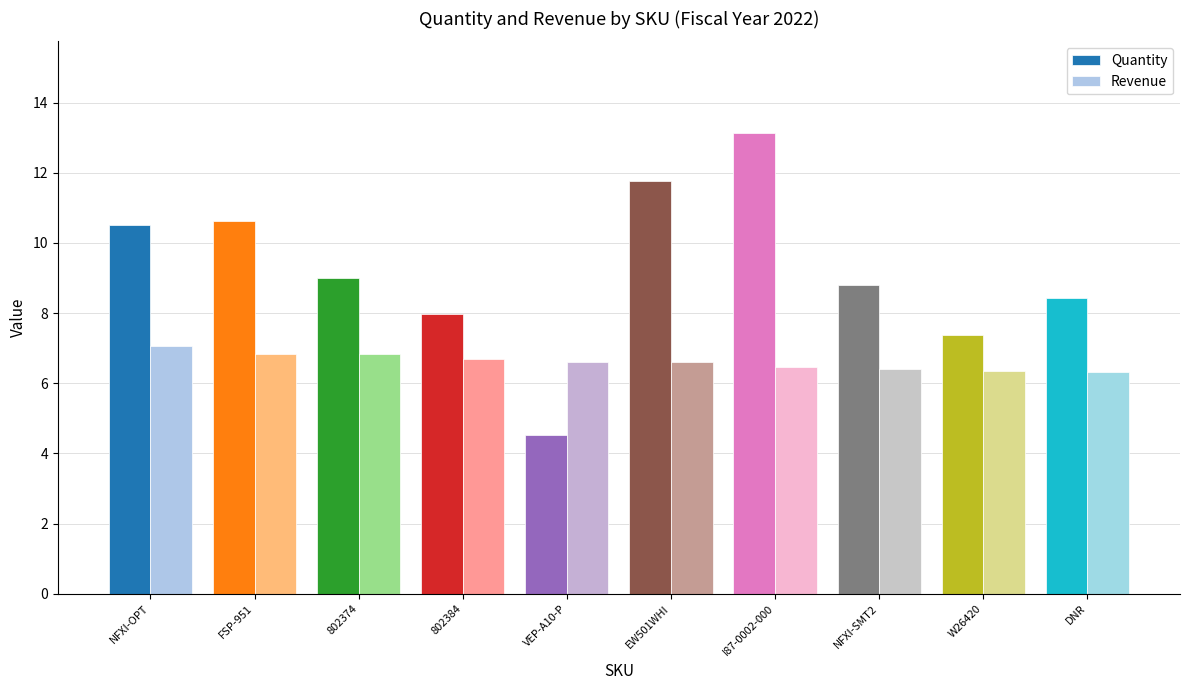

Which series has the widest spread of values?

Quantity